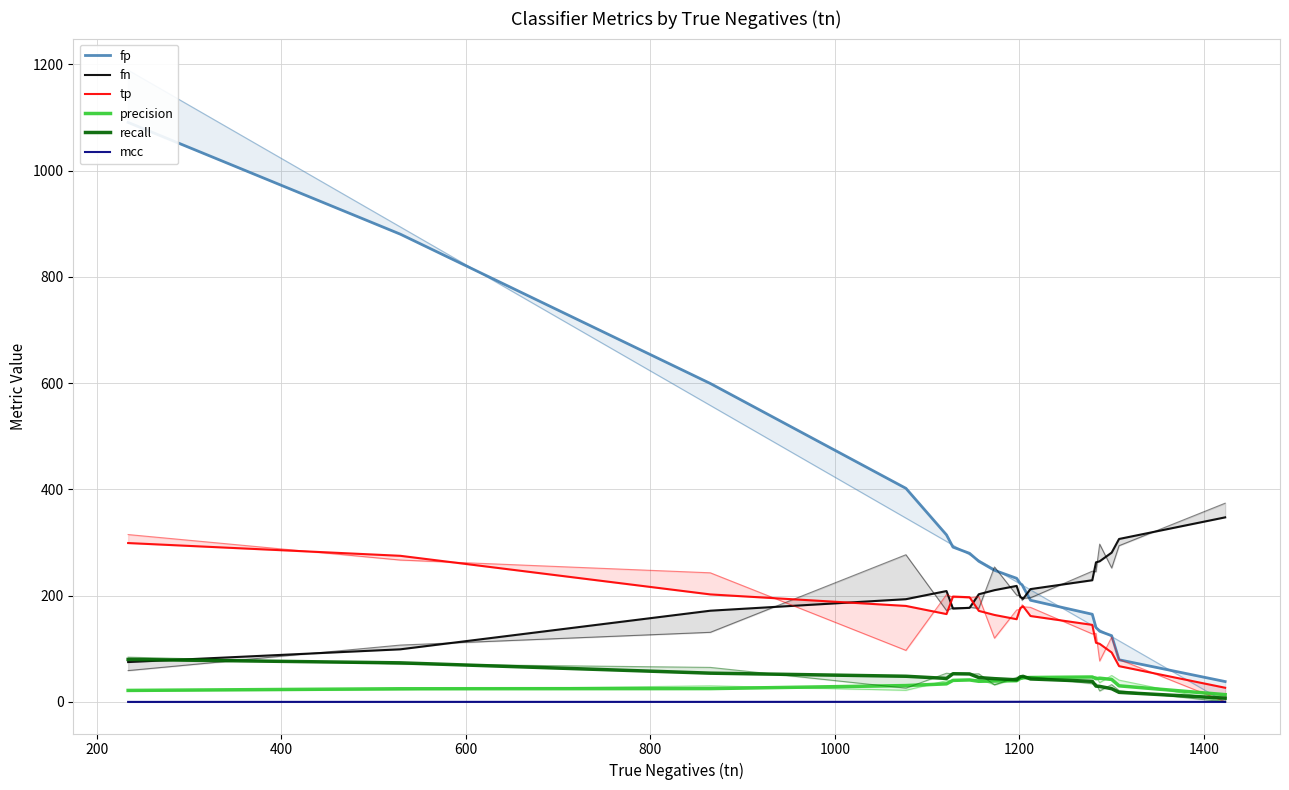

How many values in the recall series are below 47?

10